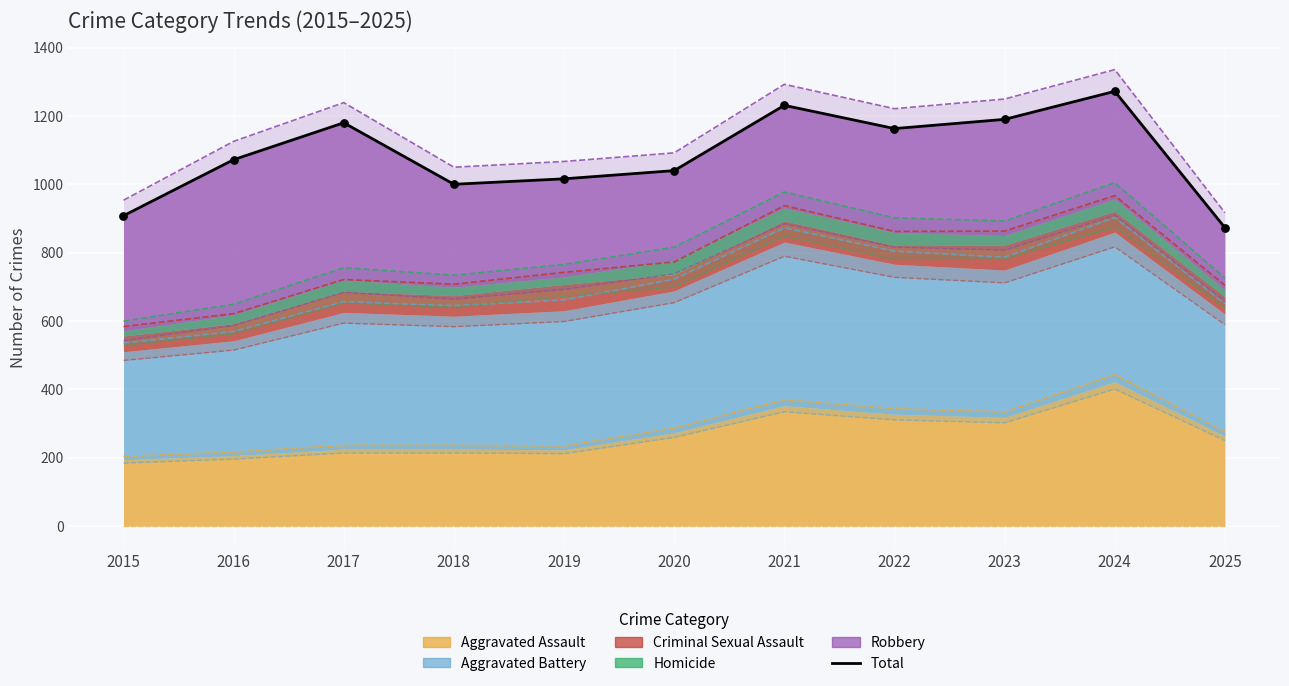

What is the change in value from 2015 to 2016?

+164